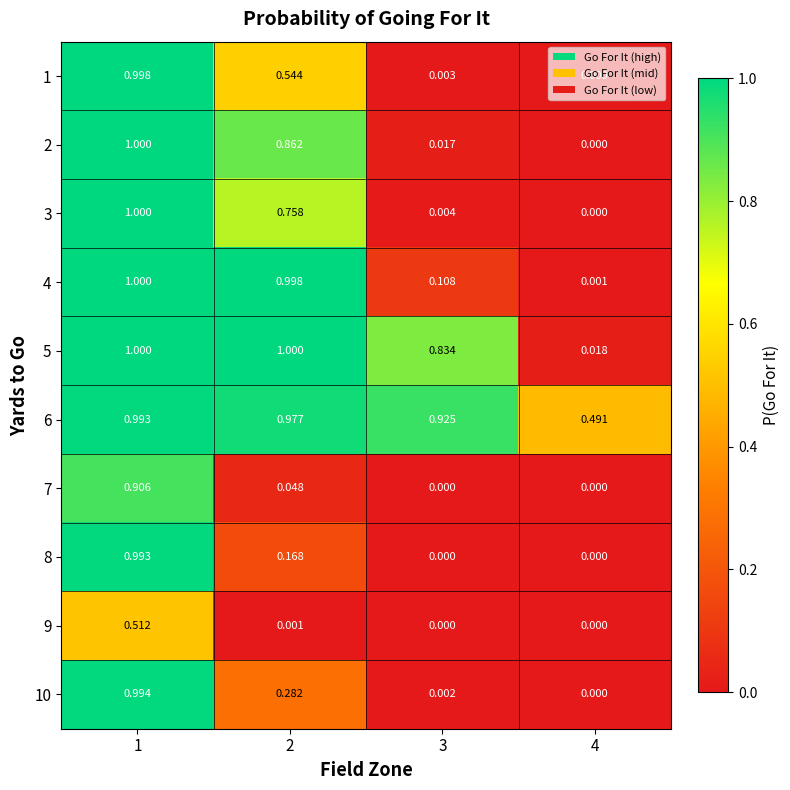

At which category is the sum across all series the highest?

1